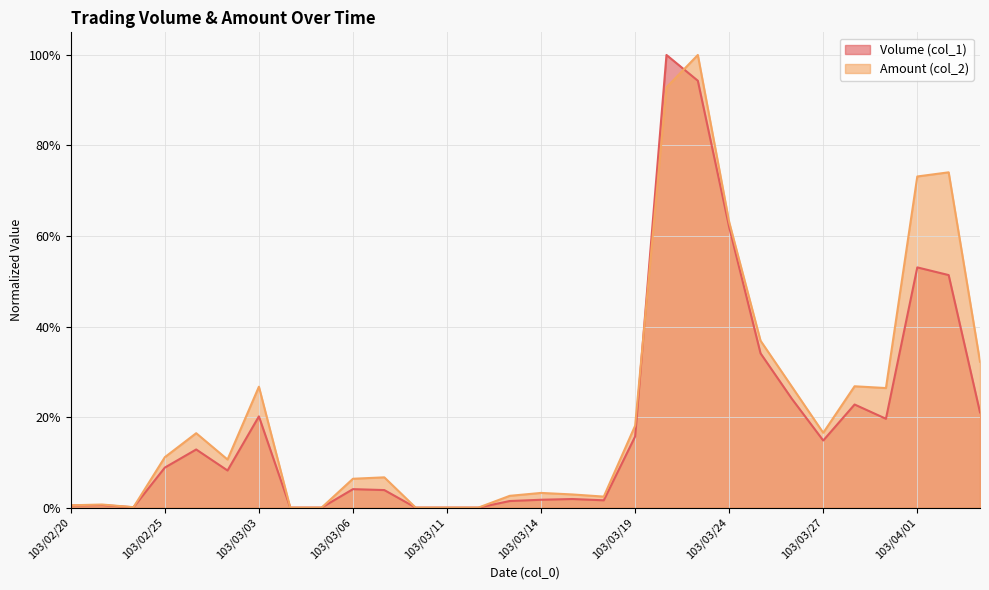

What are all the series names shown in the legend?

Volume (col_1), Amount (col_2)